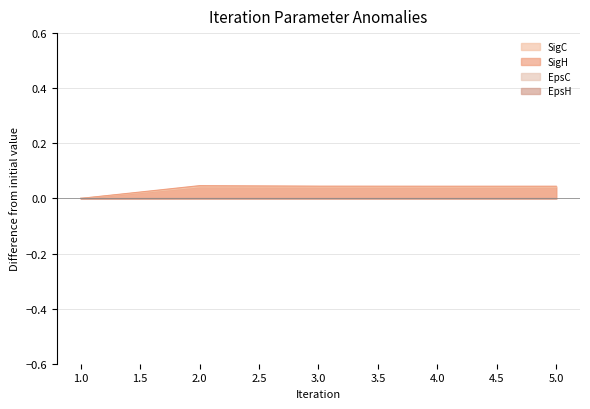

Which series has the widest spread of values?

SigH